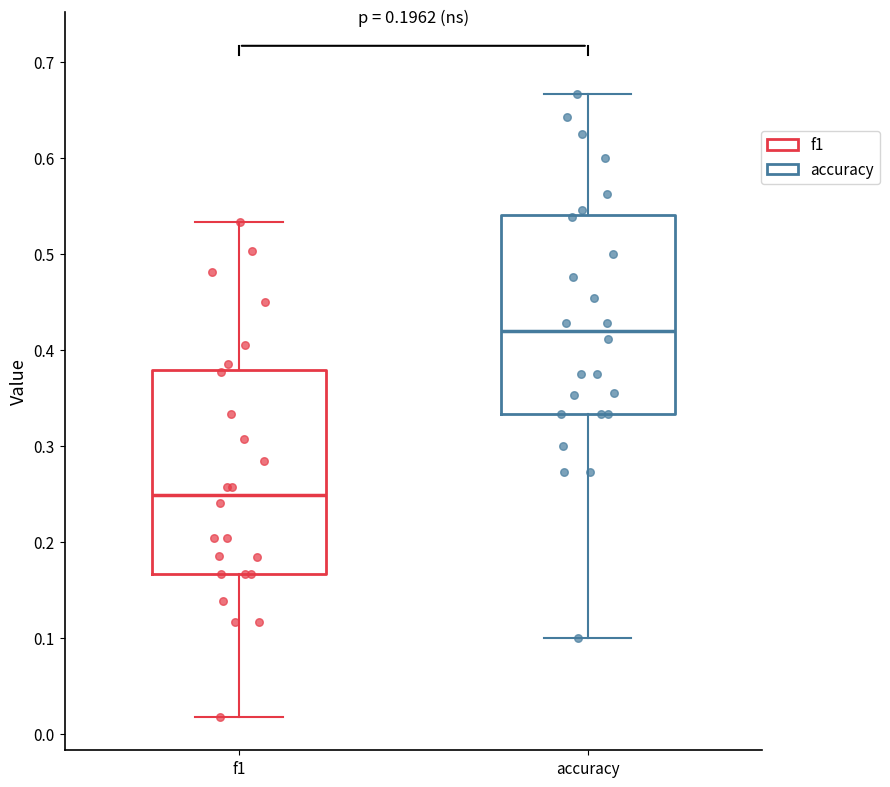

Reading left to right, read every box against the y-axis: the position of its median line, the range the box covers, and the ends of its whiskers. The values are not printed on the chart, so give them approximately, as read against the axis.

f1: median 0.25, box 0.17 to 0.38, whiskers 0.02 to 0.53
accuracy: median 0.42, box 0.33 to 0.54, whiskers 0.10 to 0.67